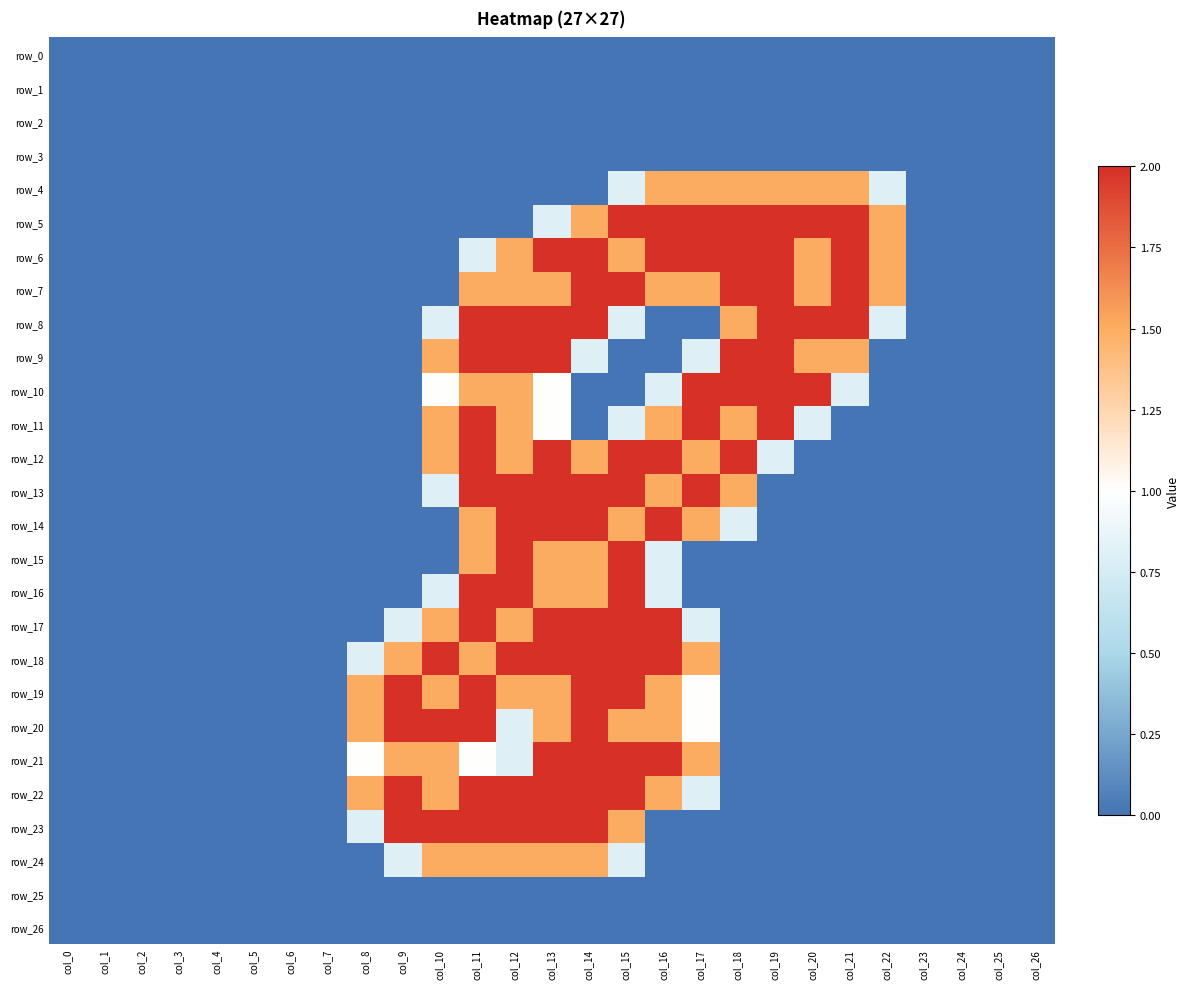

What is the sum of all row_23 values?

14.3